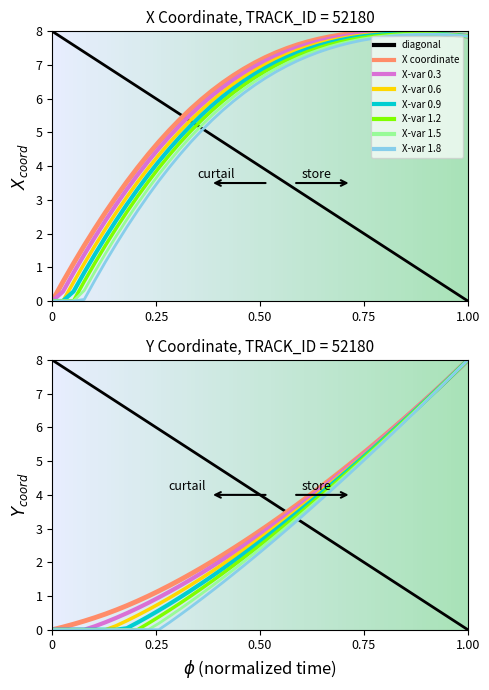

Is the value of Y at 38 greater than the value of X at 0.25?

Yes